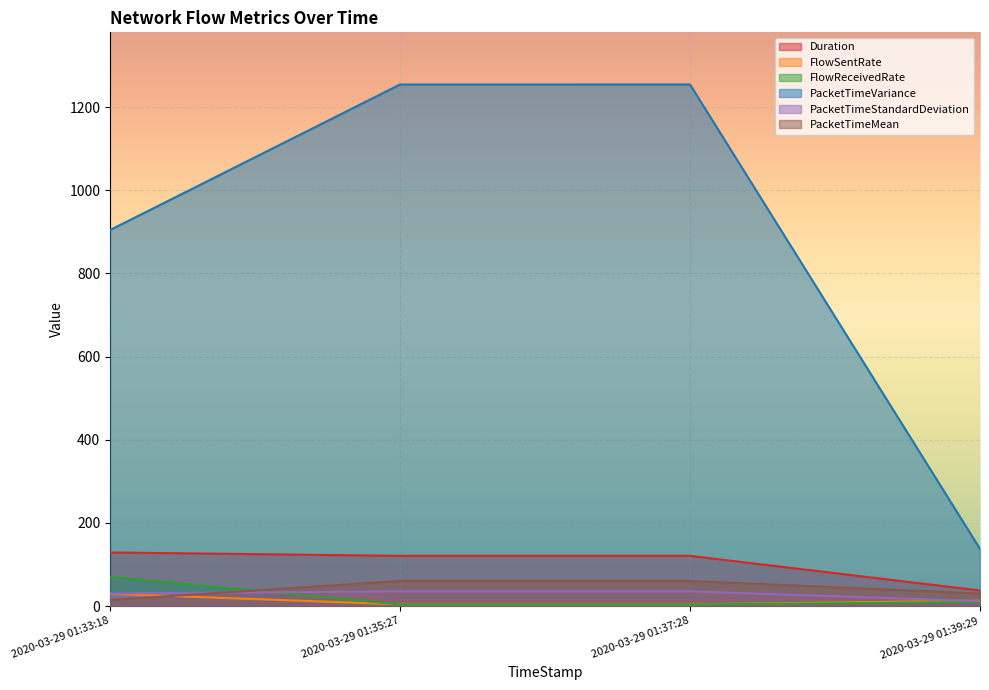

How many values in the Duration series exceed 120?

3